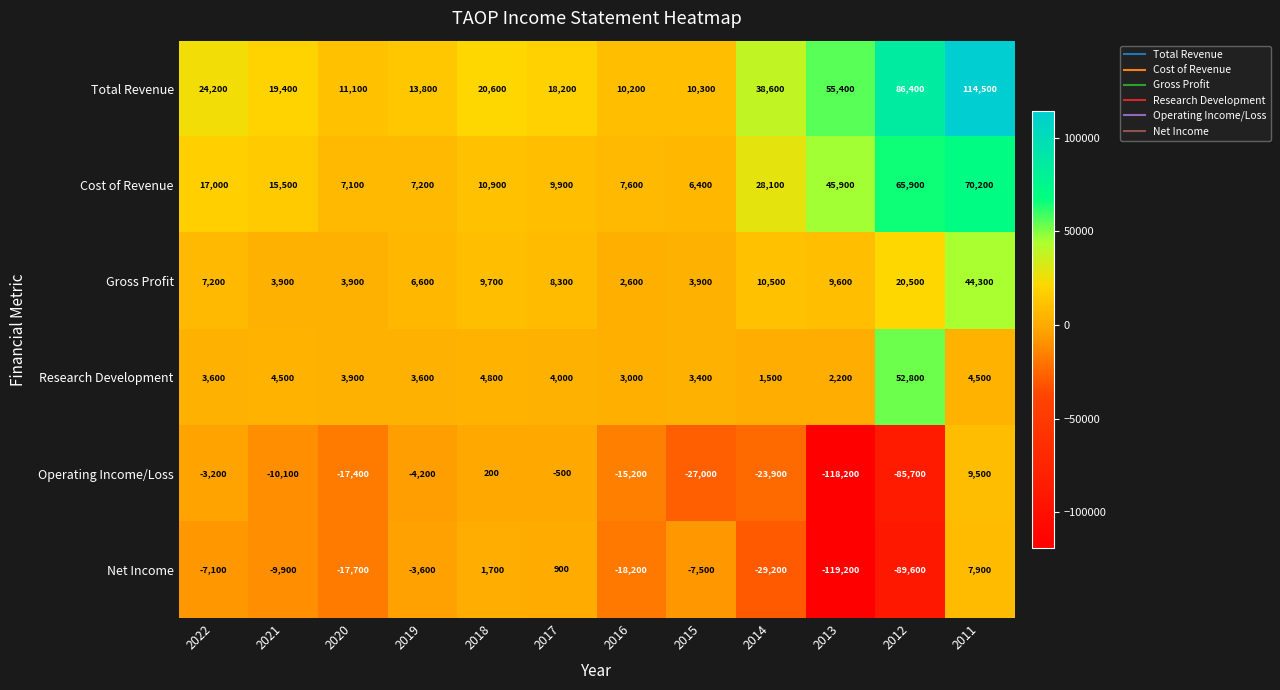

The Operating Income/Loss series shows -25535 at 2020. True or false?

False